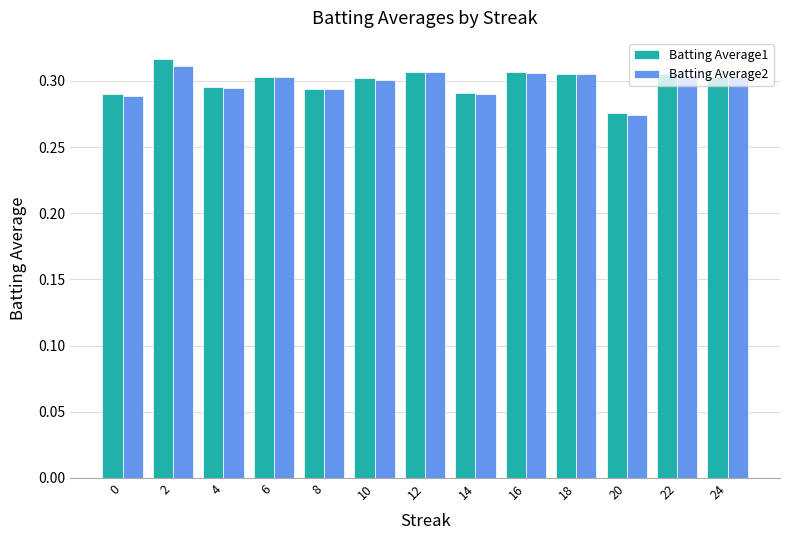

How many Batting Average2 values are between 0 and 1?

13